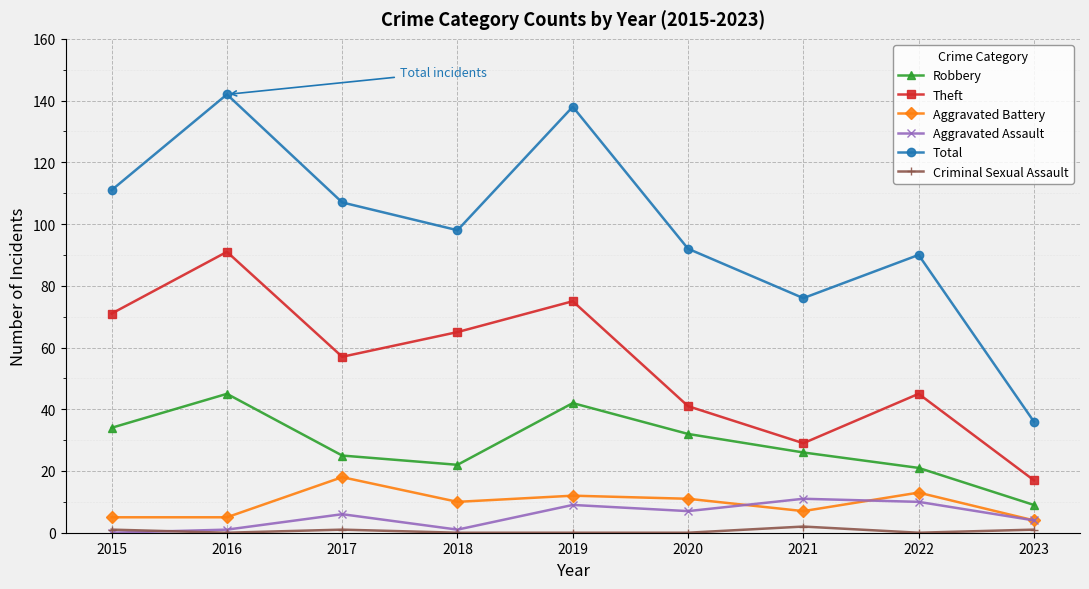

True or false: Robbery and Criminal Sexual Assault intersect in this chart.

False